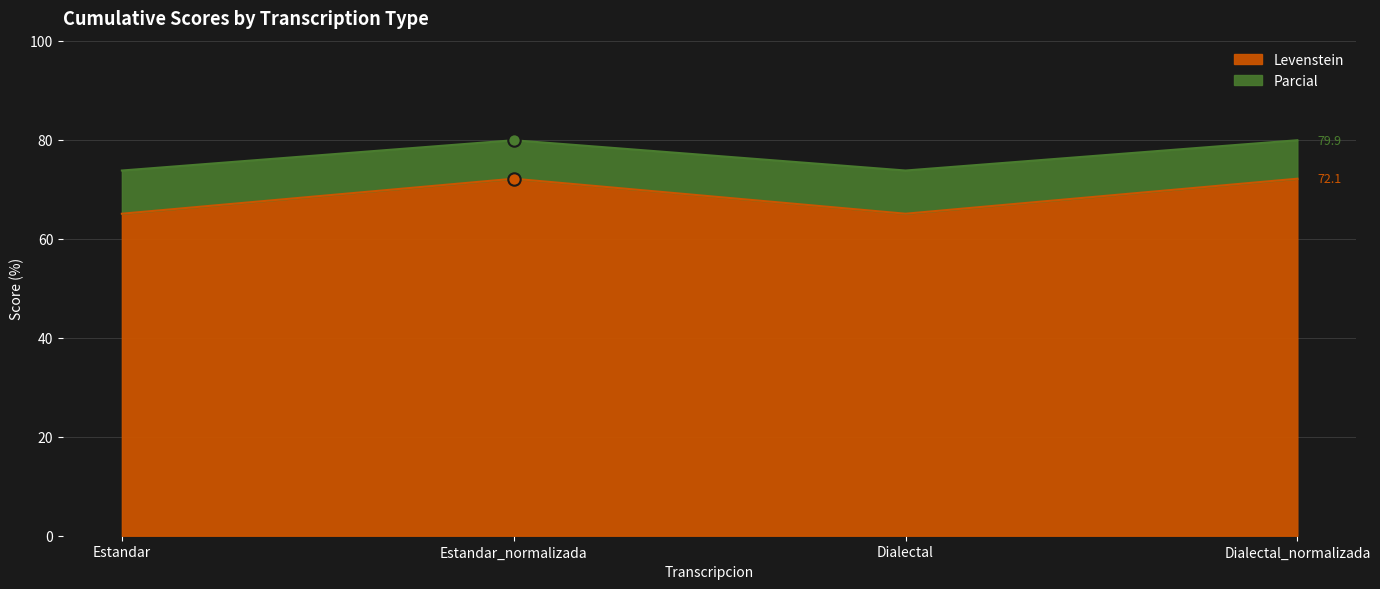

At how many categories does at least one series exceed 73?

4